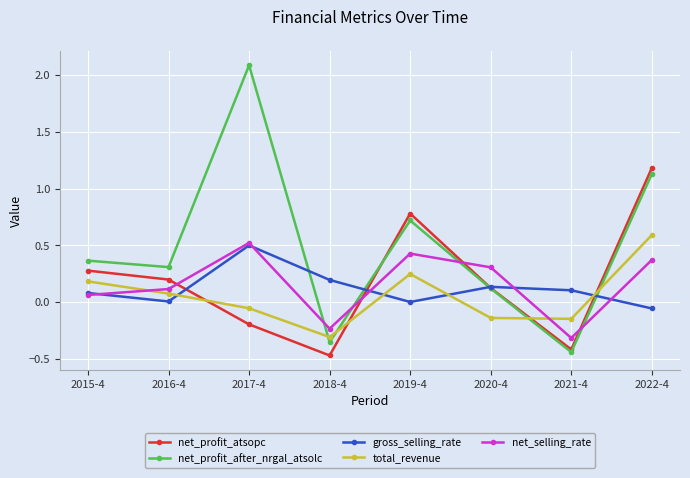

What is the label of the 1st point from the right?

2022-4